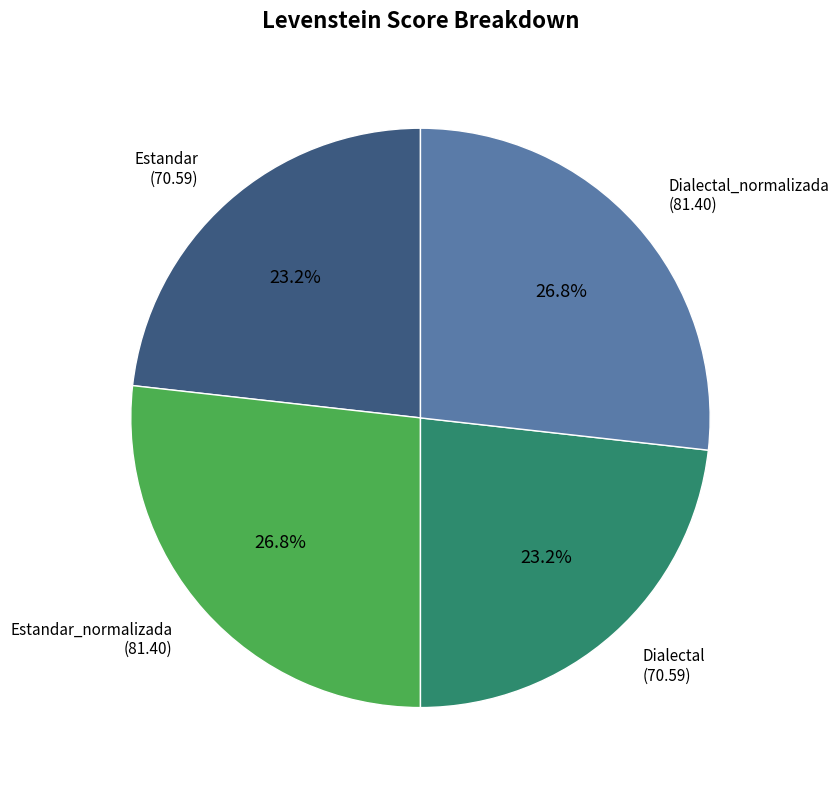

Is Estandar_normalizada the majority of the pie?

No